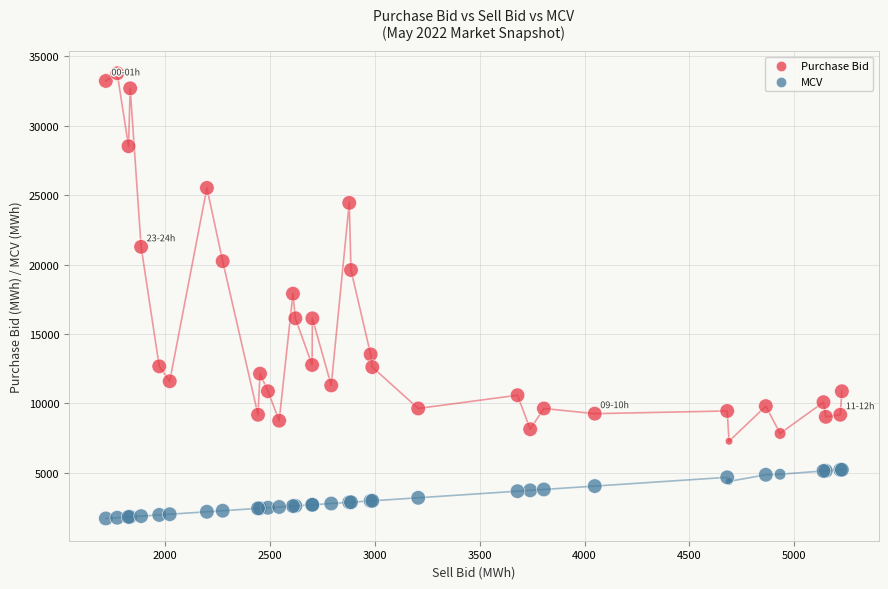

Which series has the largest Y range (max minus min)?

Purchase Bid